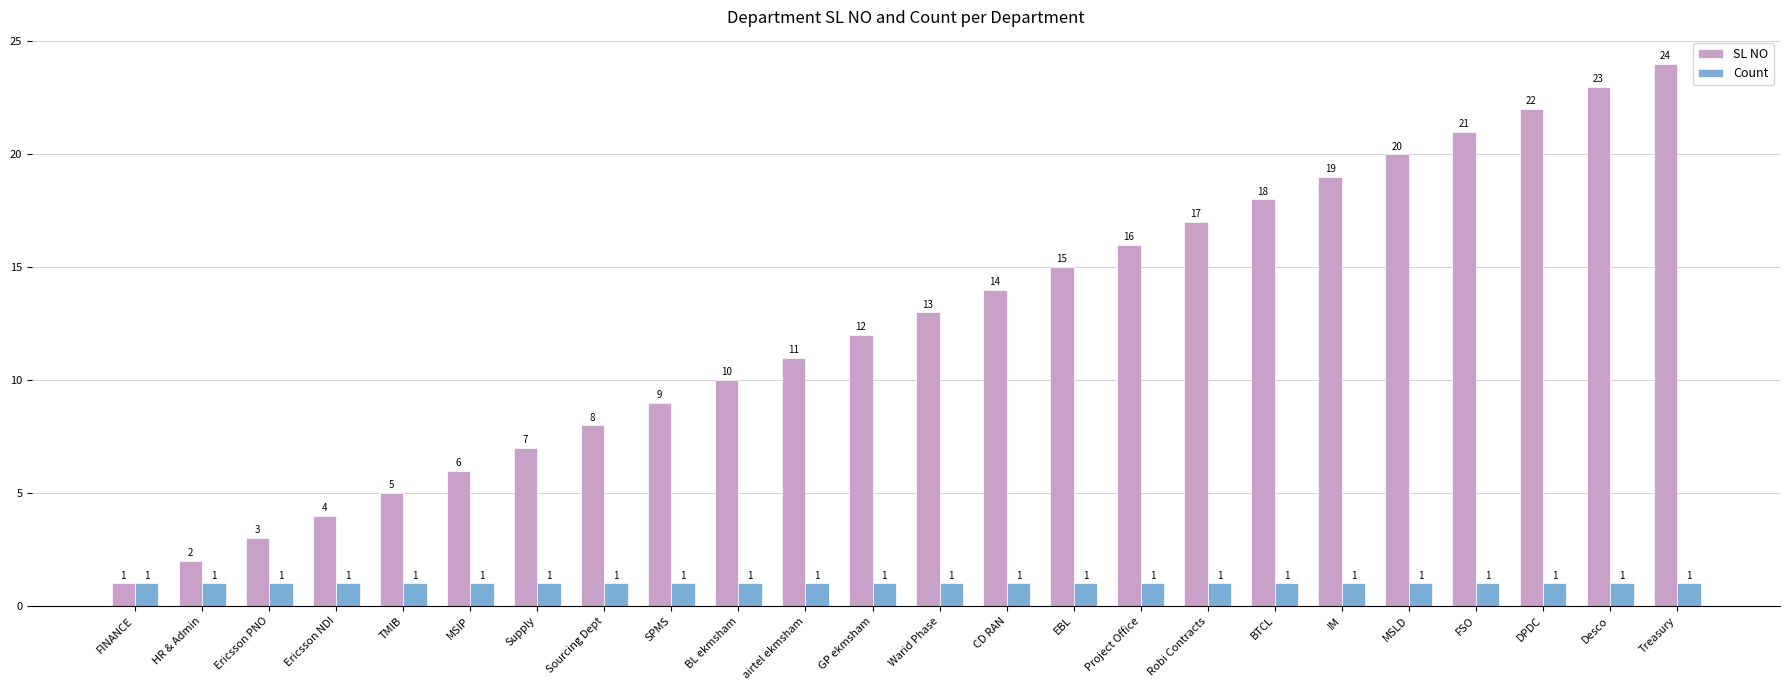

What are all the series names shown in the legend?

SL NO, Count